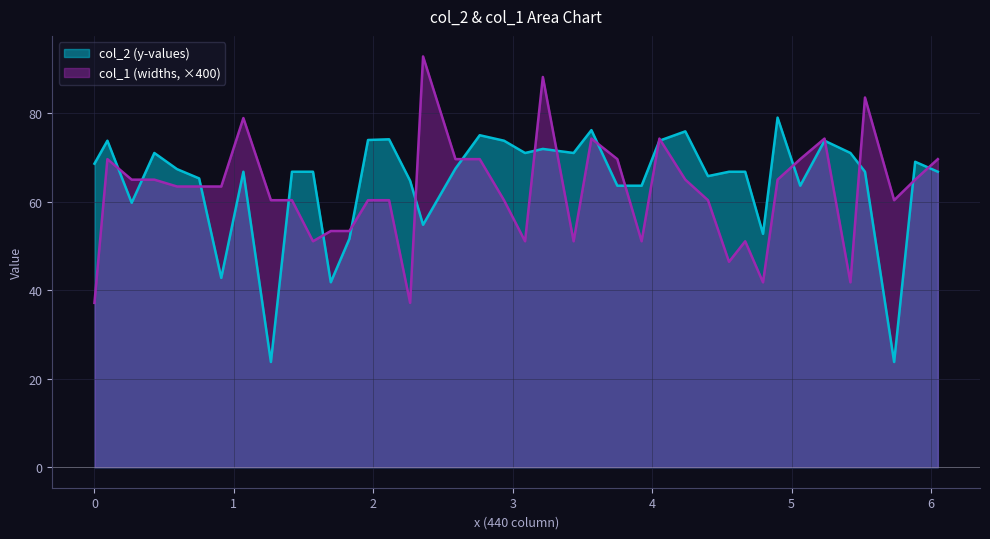

Count the number of categories in the chart.

40